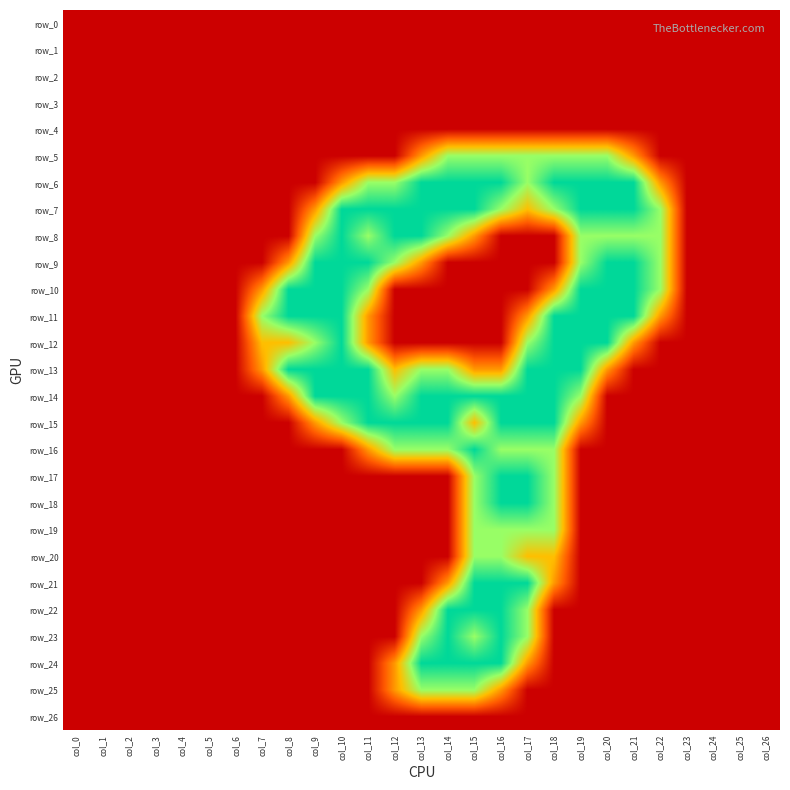

What is the spread (max minus min) of values at col_18?

2.0